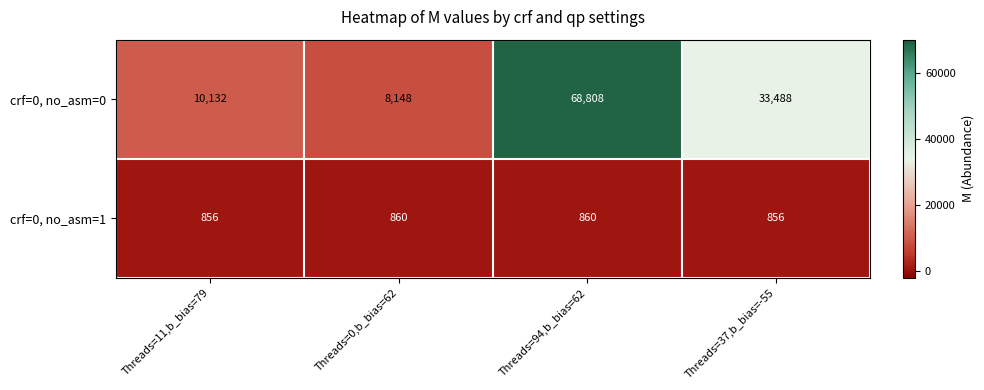

What is the difference between the highest and lowest values at Threads=0,b_bias=62?

7288